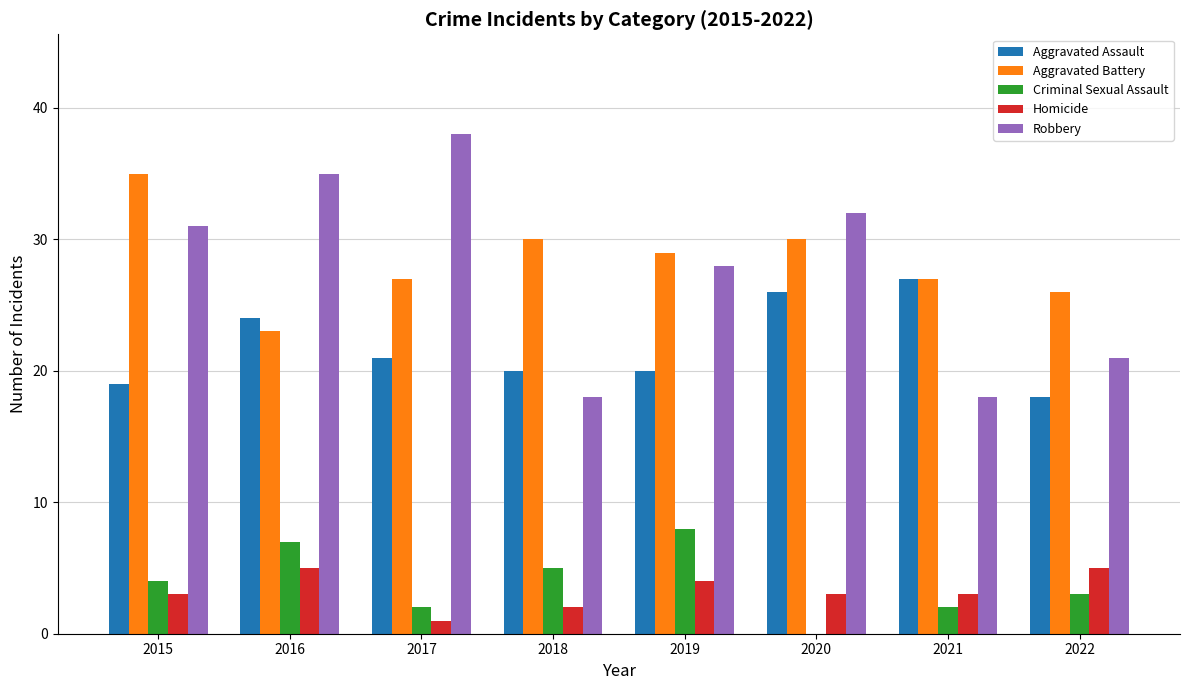

What value does the Aggravated Assault series have at 2022?

18